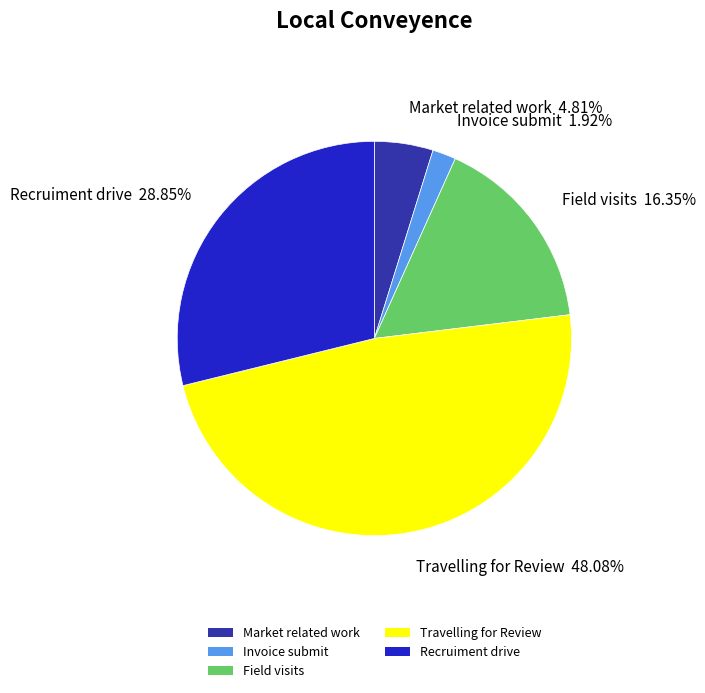

Combined, do Field visits and Recruiment drive account for over 50%?

No